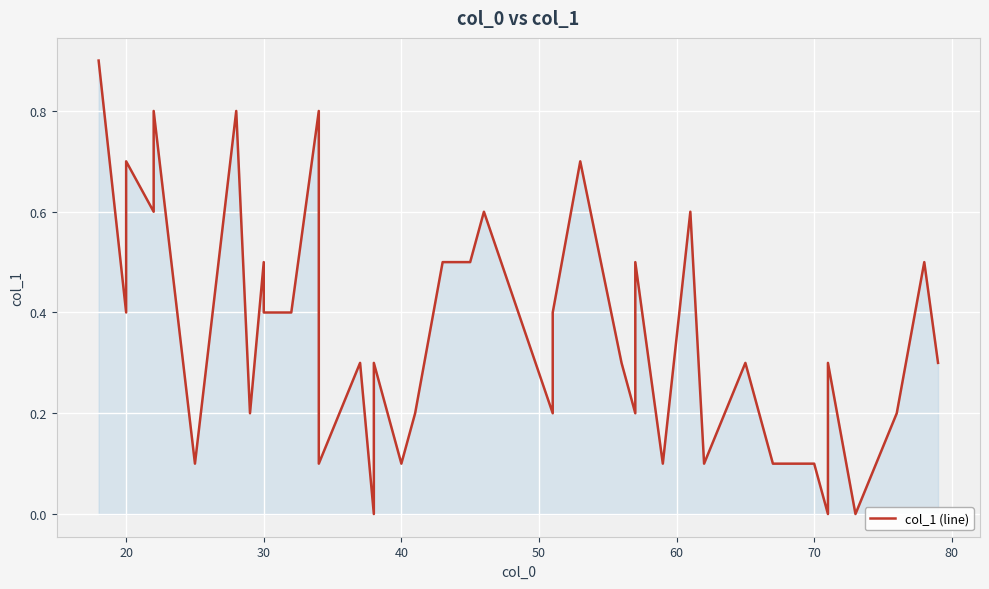

How many interior local valleys (lower than both neighbors) does the data have?

13